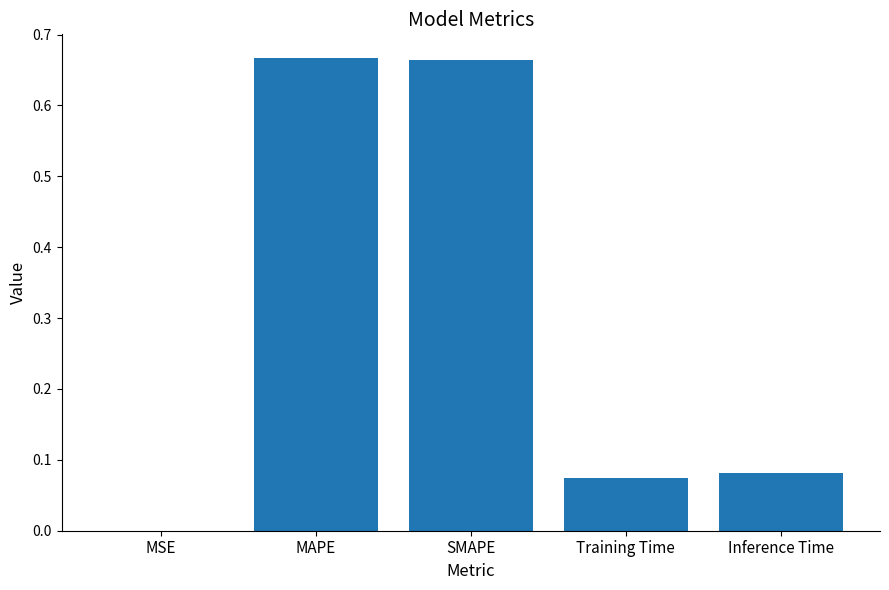

Where is the data nearest to the value 0?

MSE